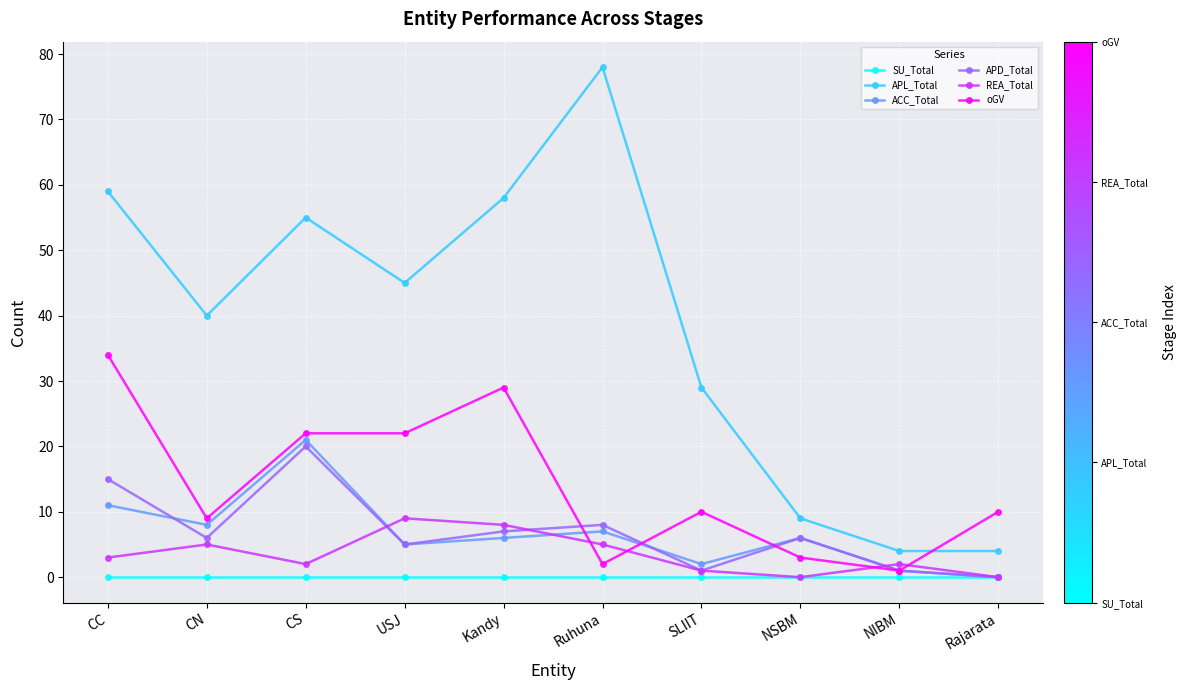

True or false: APL_Total and SU_Total intersect in this chart.

False